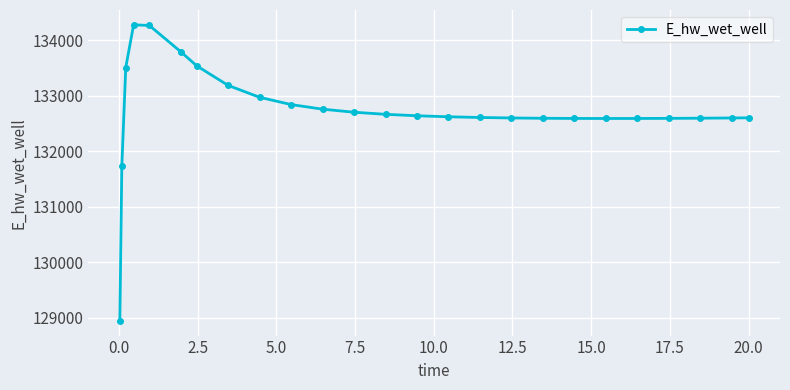

What is the difference between the maximum and second lowest values?

2555.2